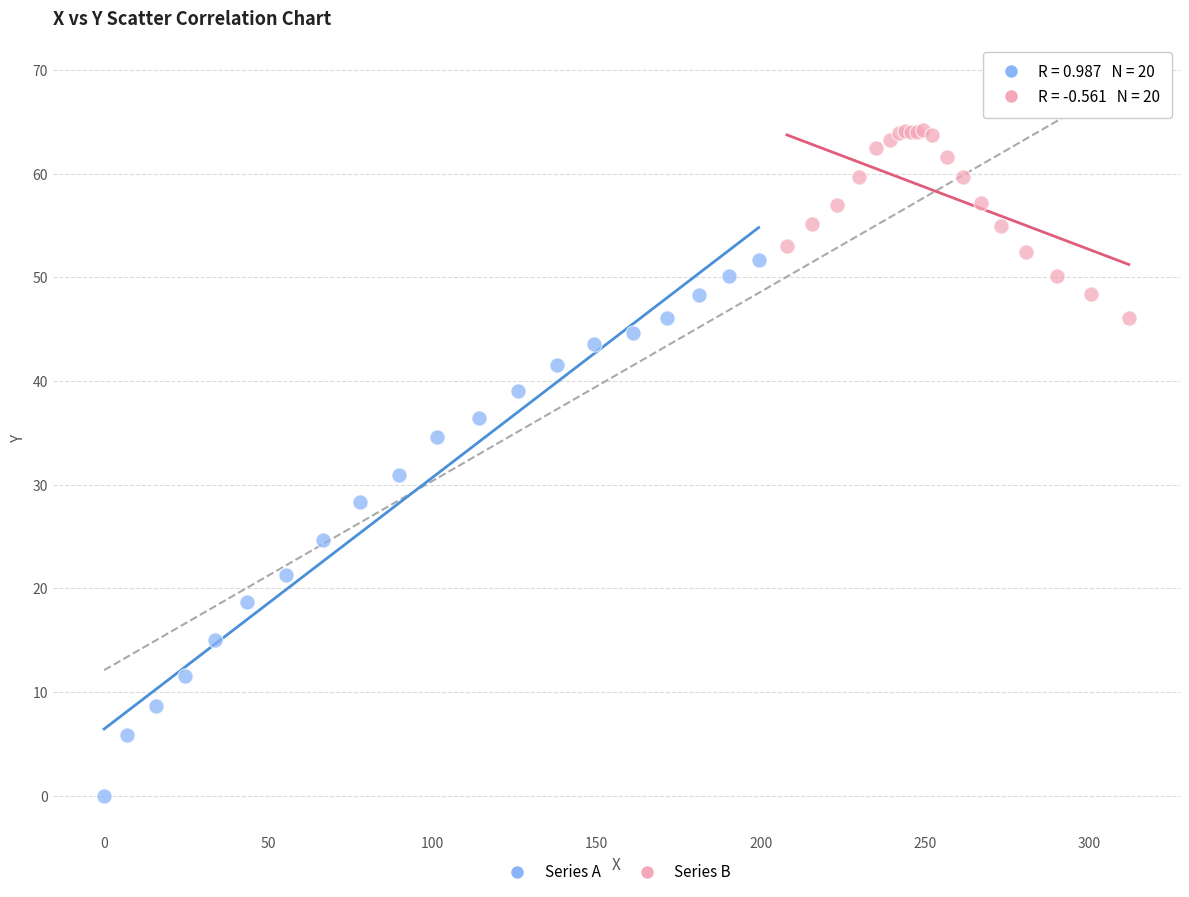

Which series contains the lowest Y value?

Series A